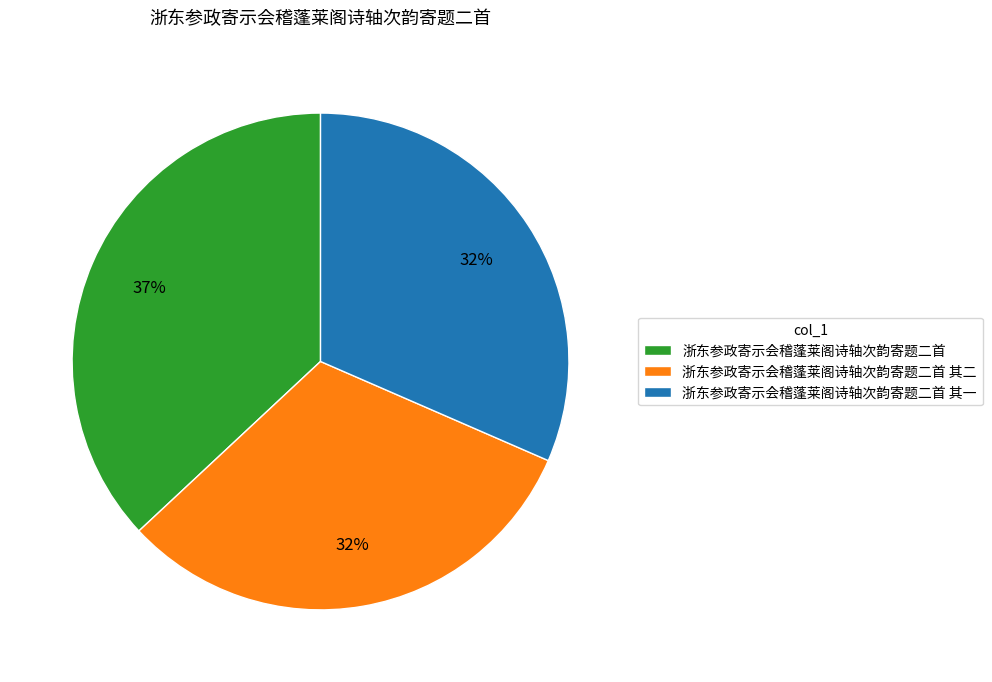

Is it true that 浙东参政寄示会稽蓬莱阁诗轴次韵寄题二首 is 51% of the pie?

False